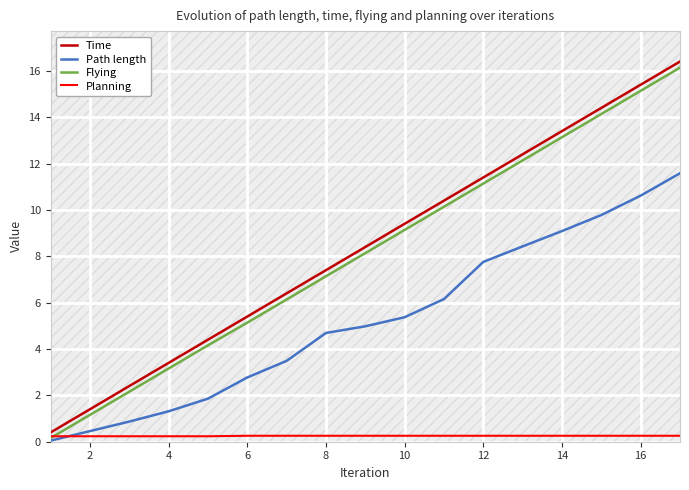

Count the number of categories in the chart.

17